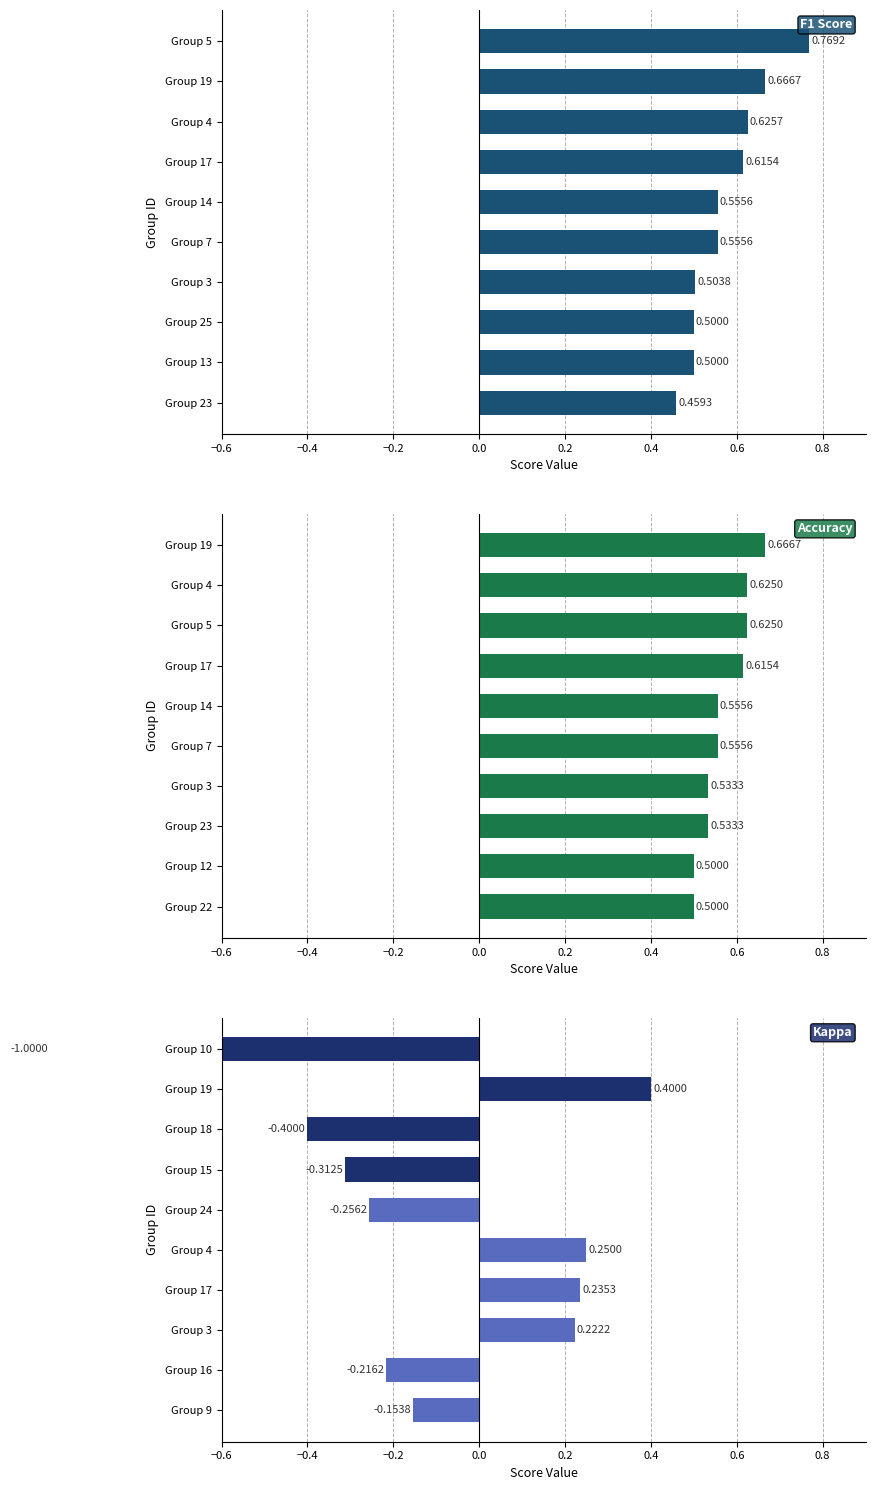

What is the difference between the maximum and minimum values in the Accuracy series?

0.2